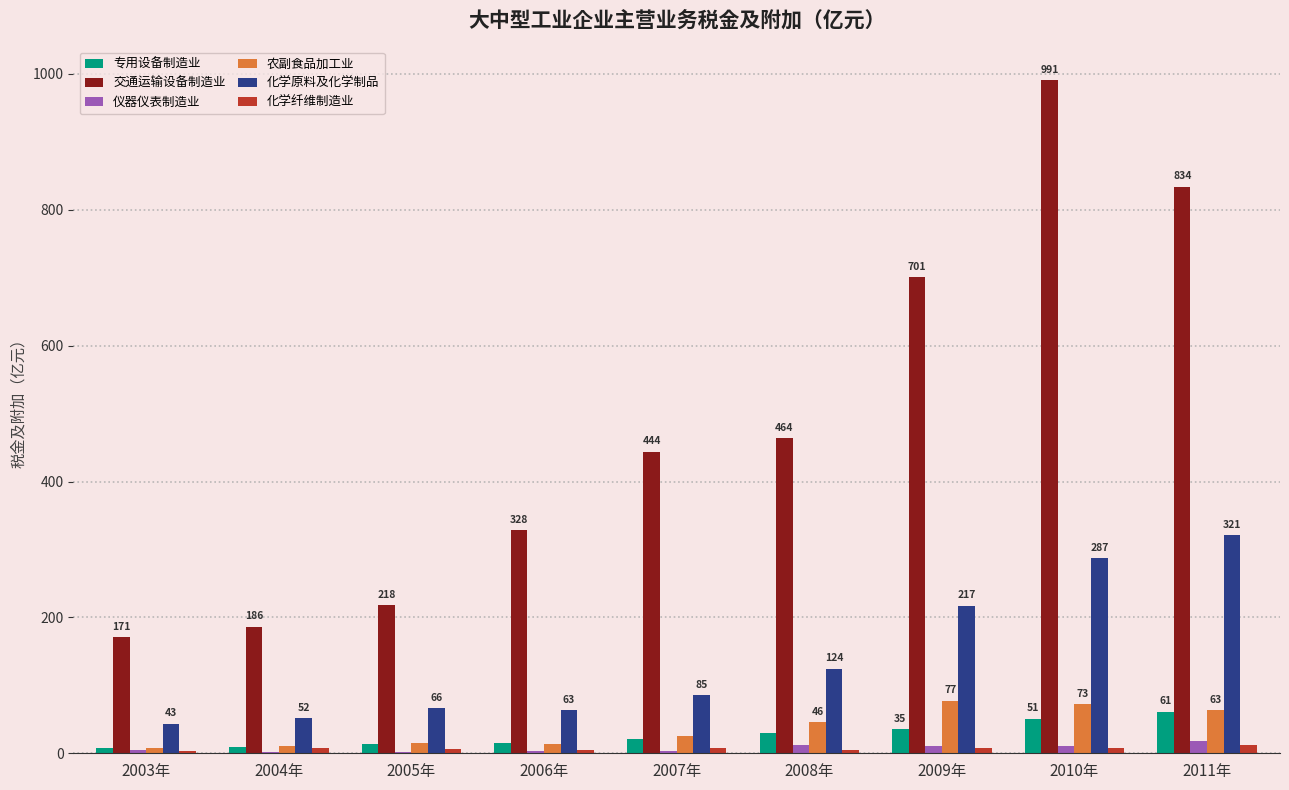

Which category has the highest value in the 专用设备制造业 series?

2011年